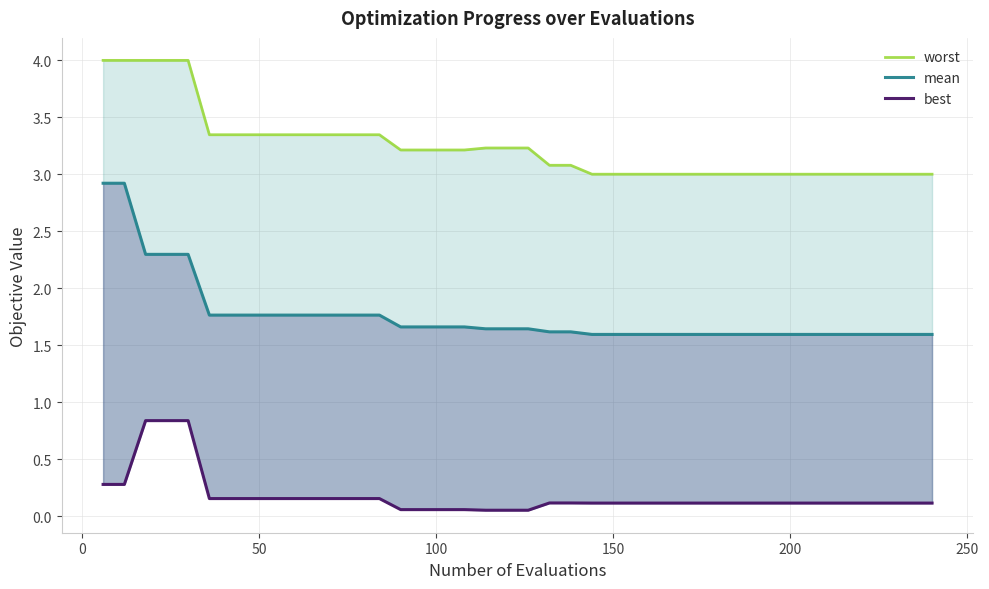

True or false: worst and mean cross at least once.

False